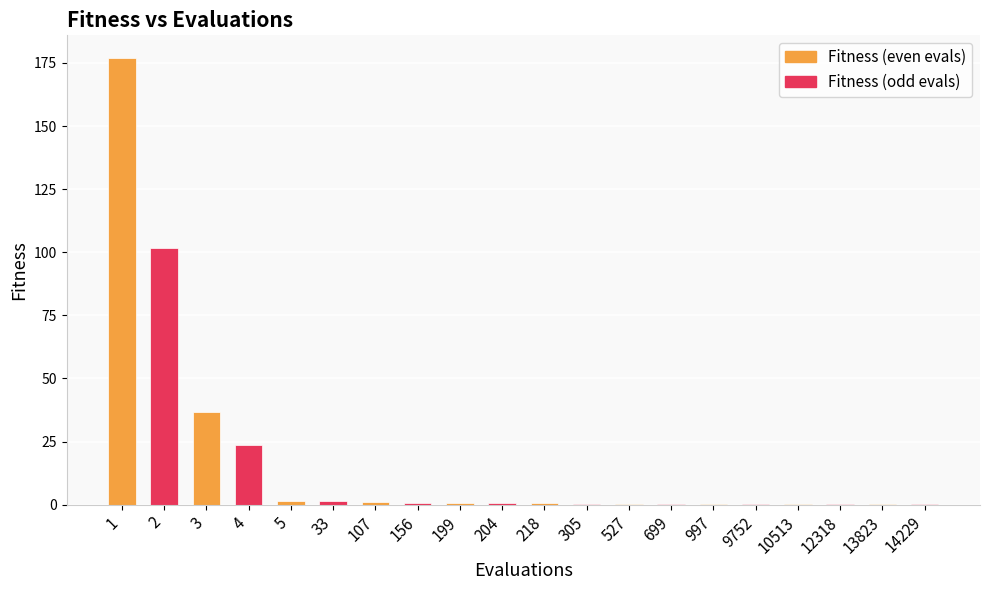

The chart shows a value of 0.4 at 997. True or false?

True